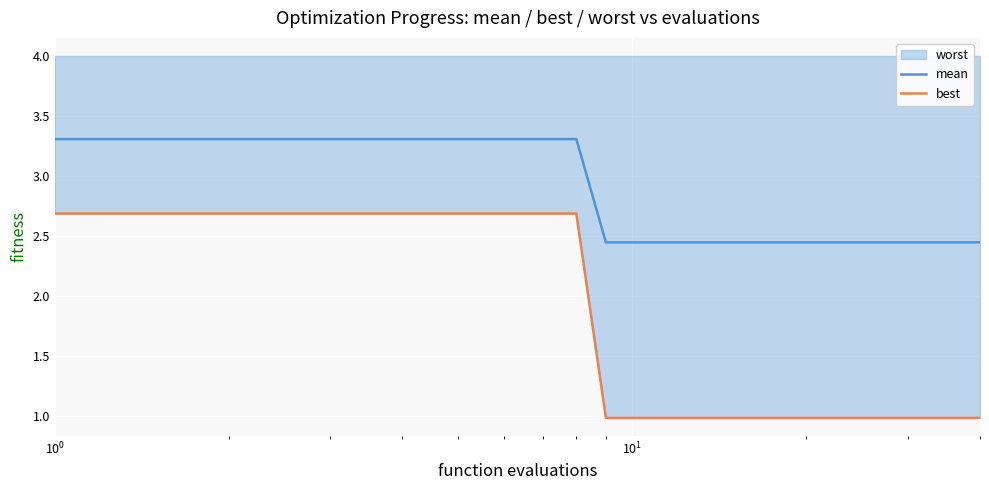

True or false: best has more than 1 points higher than both neighbors.

False